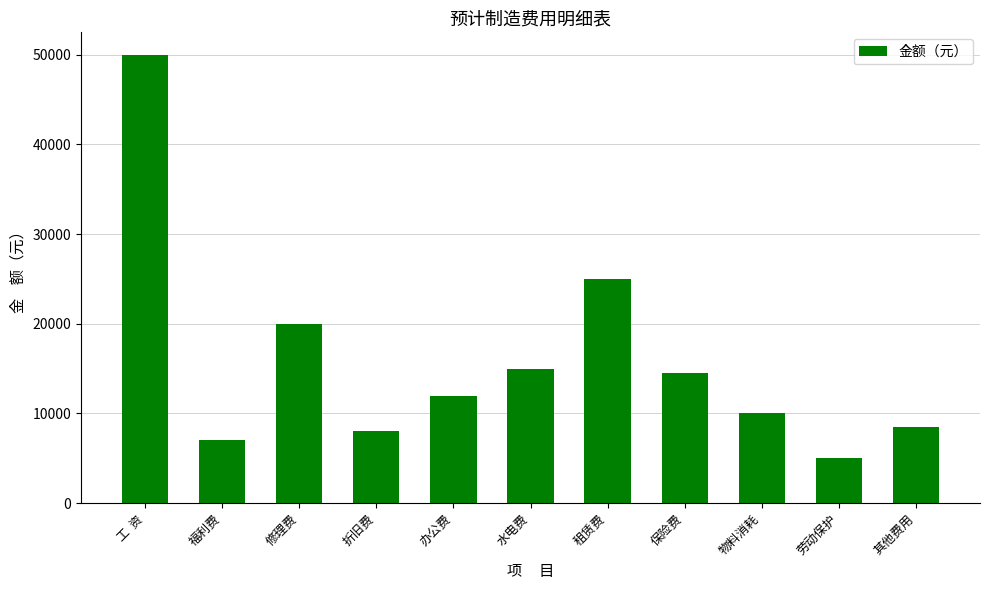

Where does the data first go above 12000?

工  资